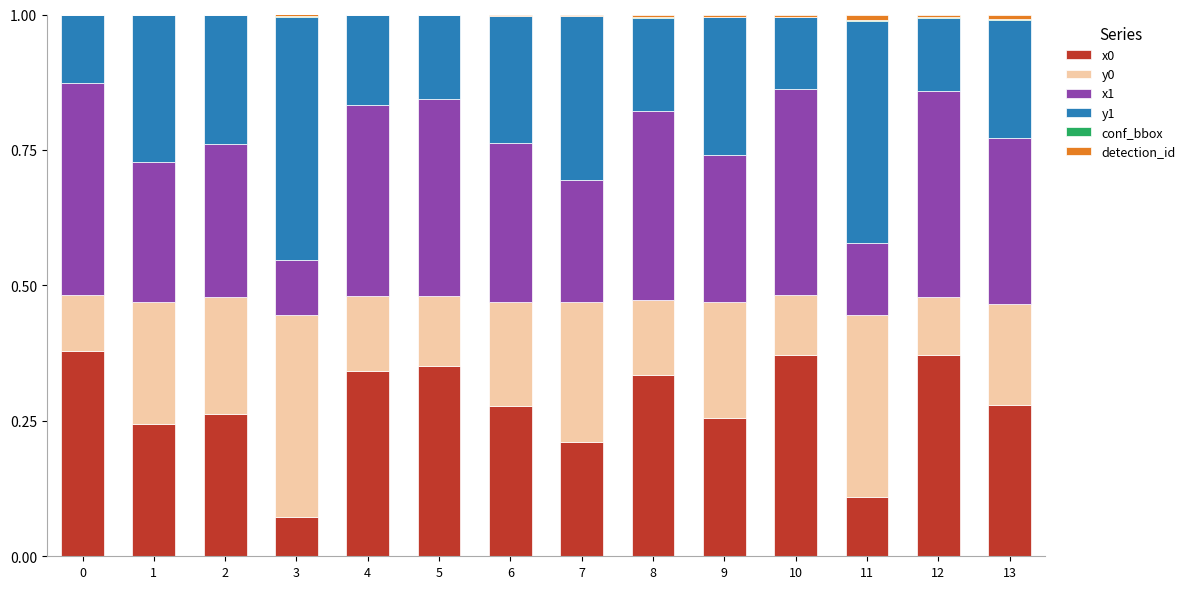

The x0 series shows 0.6 at 10. True or false?

False